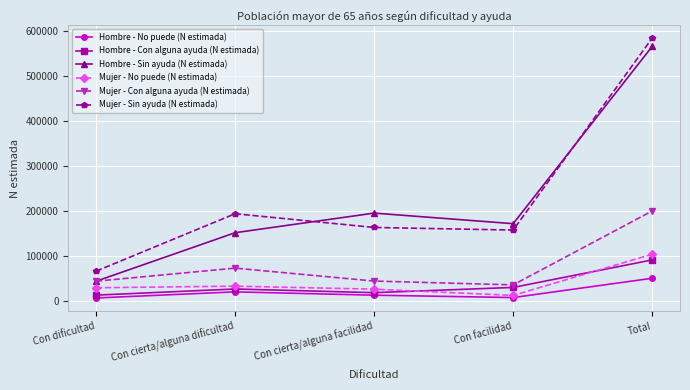

What is the maximum value shown in the chart?

584200